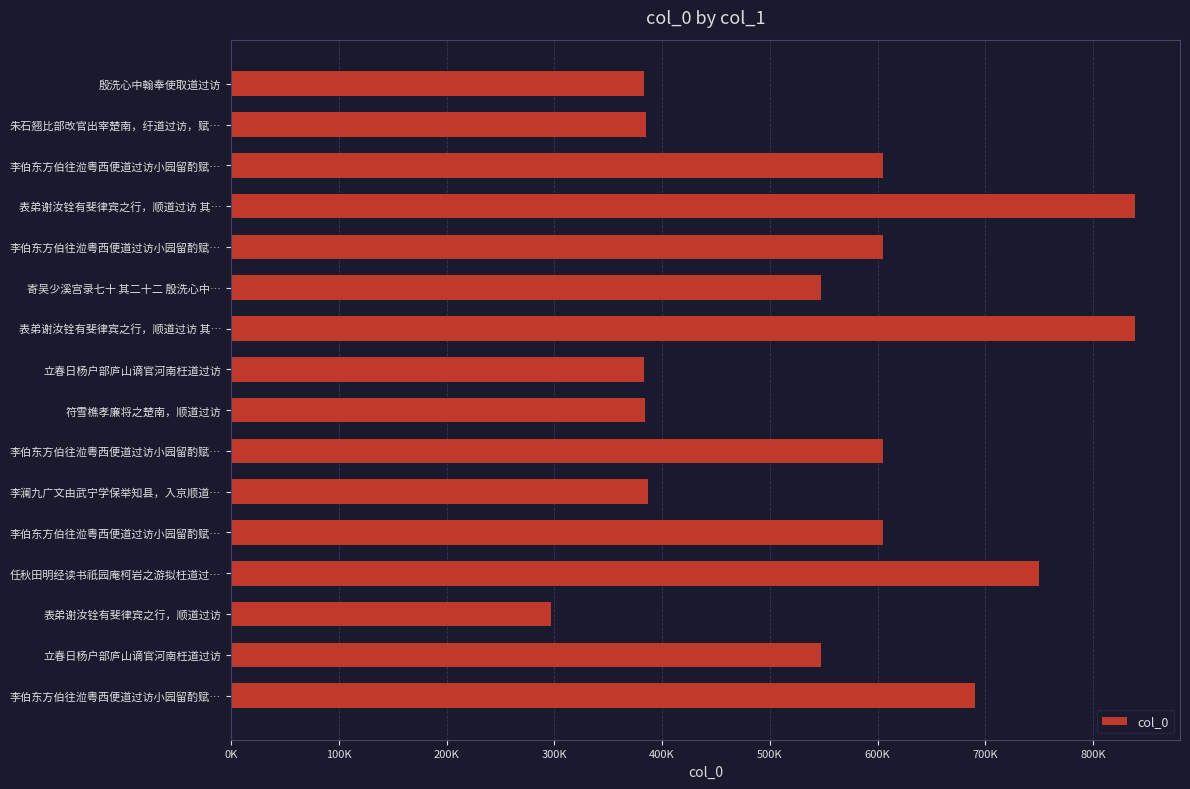

At which category does the chart reach its minimum across all series?

表弟谢汝铨有斐律宾之行，顺道过访